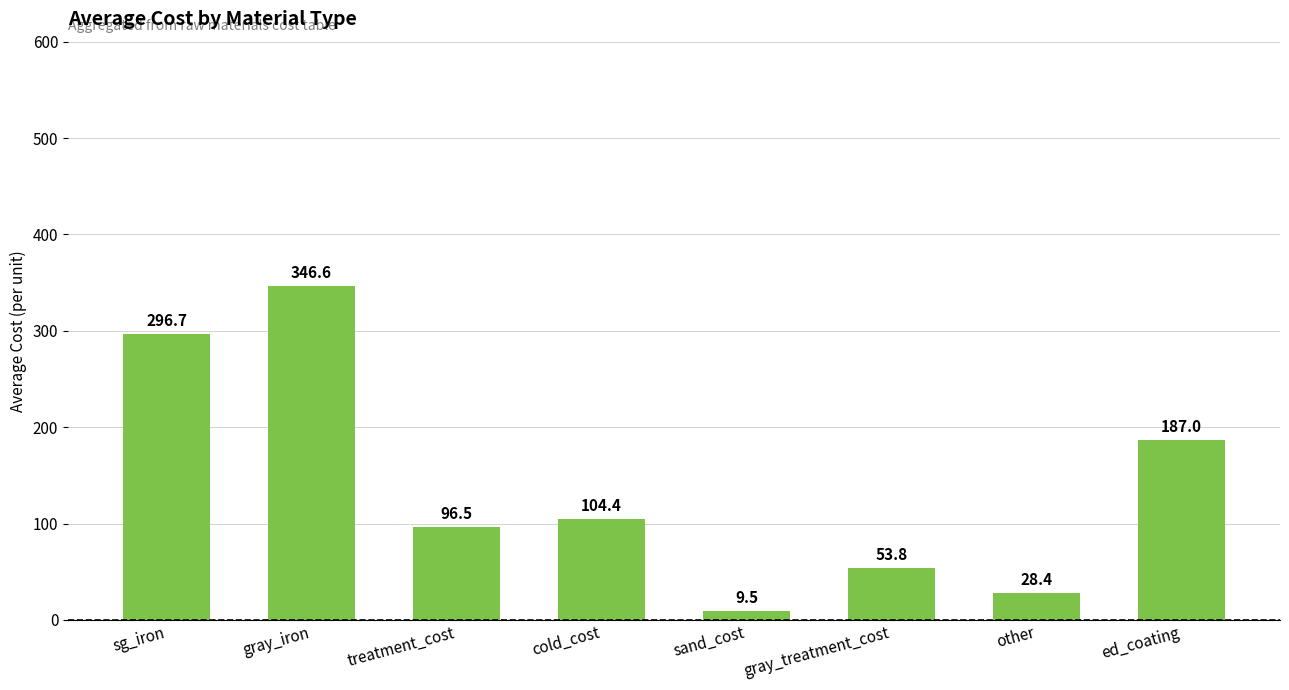

Where is the data nearest to the value 178?

ed_coating